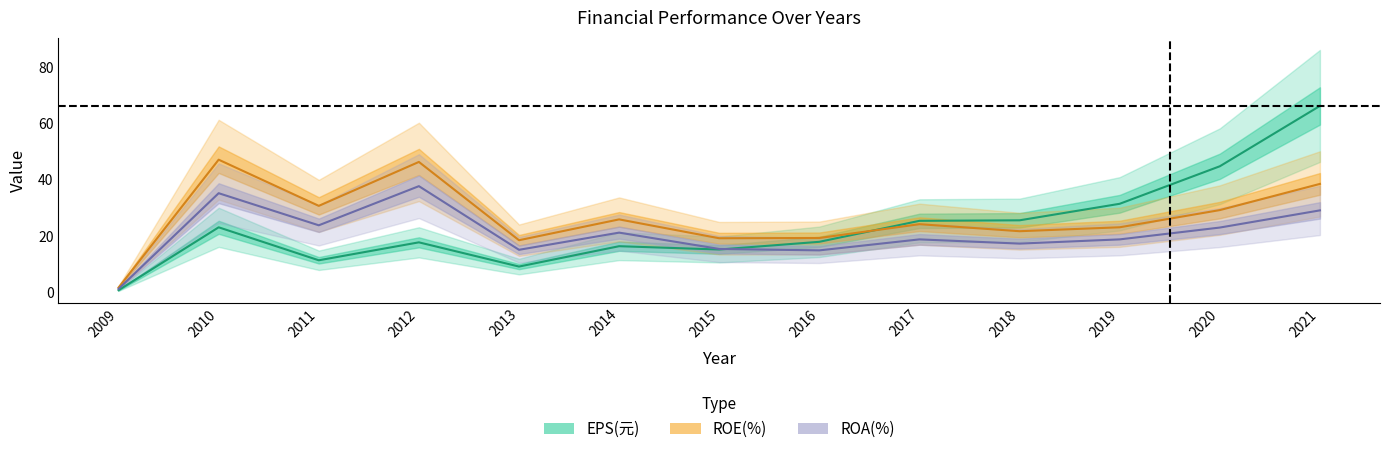

Is the value of ROE(%) at 2020 greater than the value of ROA(%) at 2015?

Yes